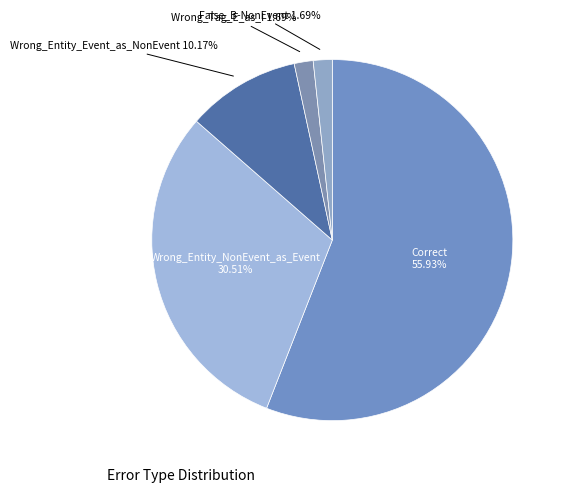

How many segments does this pie chart have?

5